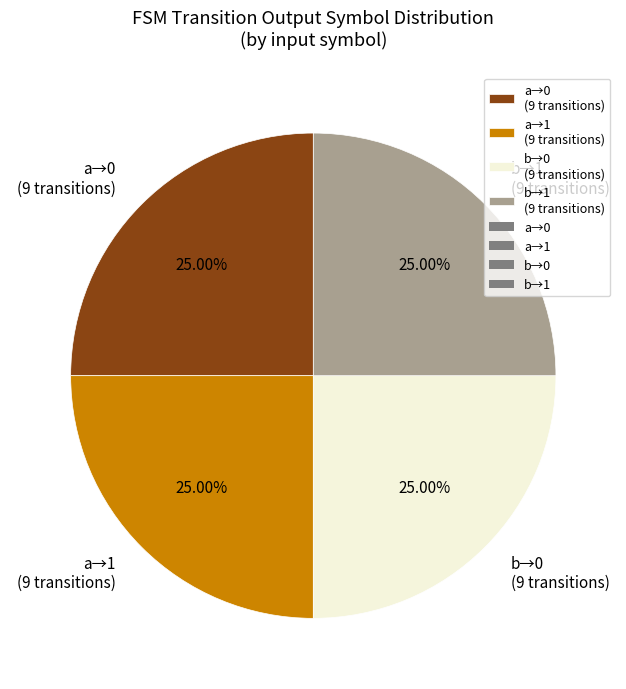

What is the ratio of the value at a→1 (9 transitions) to the value at b→0 (9 transitions)?

1.0